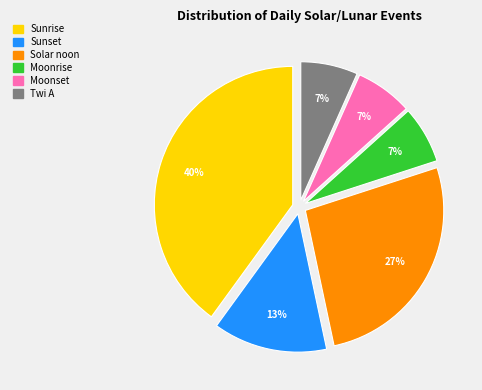

Combined, do Sunrise and Sunset account for over 50%?

Yes